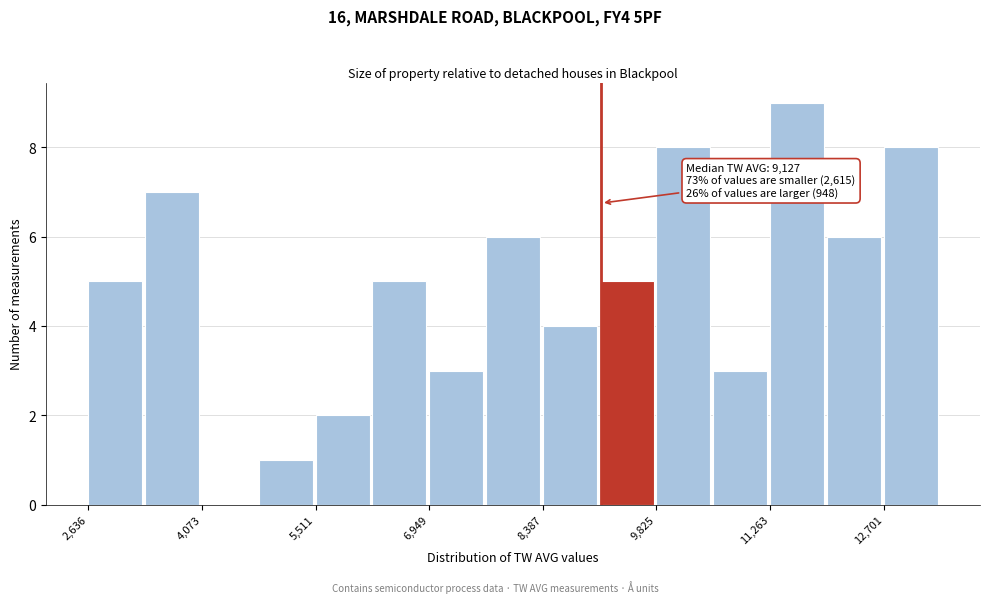

Read against the x-axis, roughly where is the centre of the tallest bar?

11600